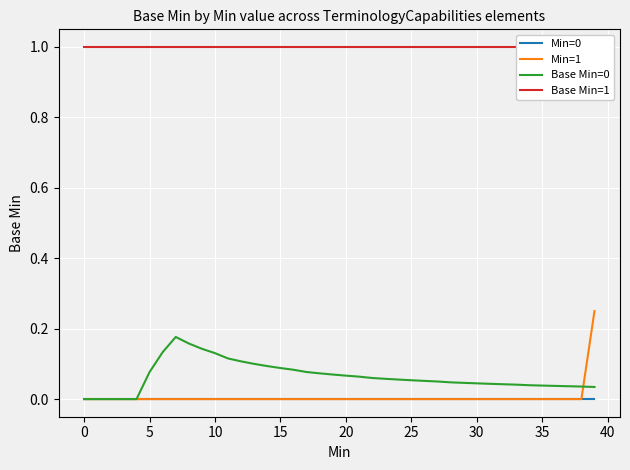

The value of Base Min=0 at 14 is 0.1. True or false?

True